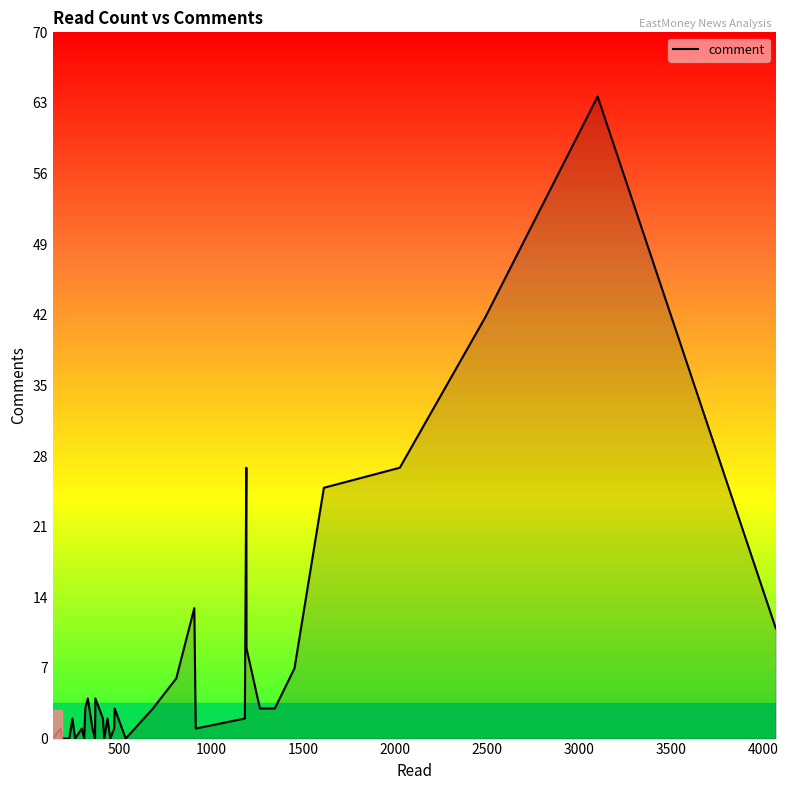

What is the difference between the maximum and minimum values?

64